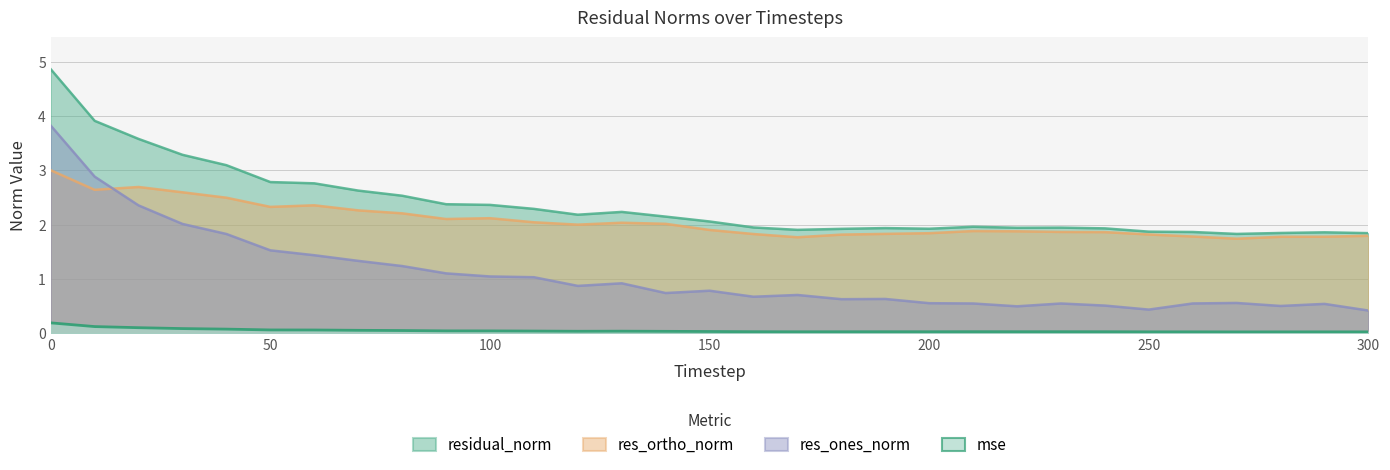

Which series changed the most between 50 and 90?

res_ones_norm